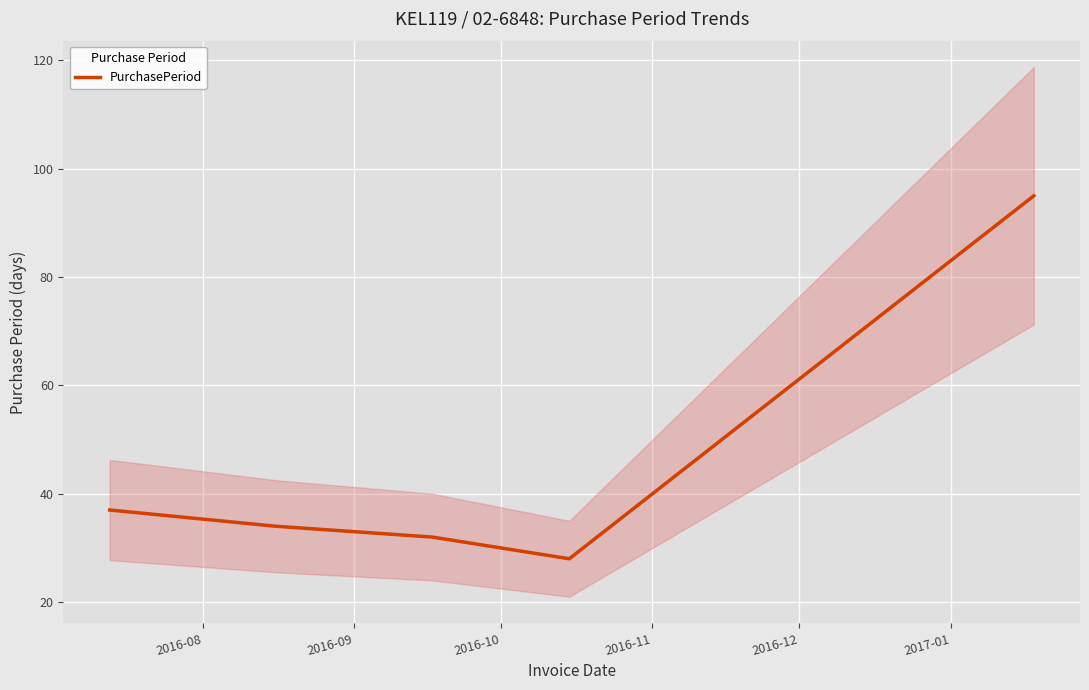

Which label corresponds to the largest value in the chart?

2016-12